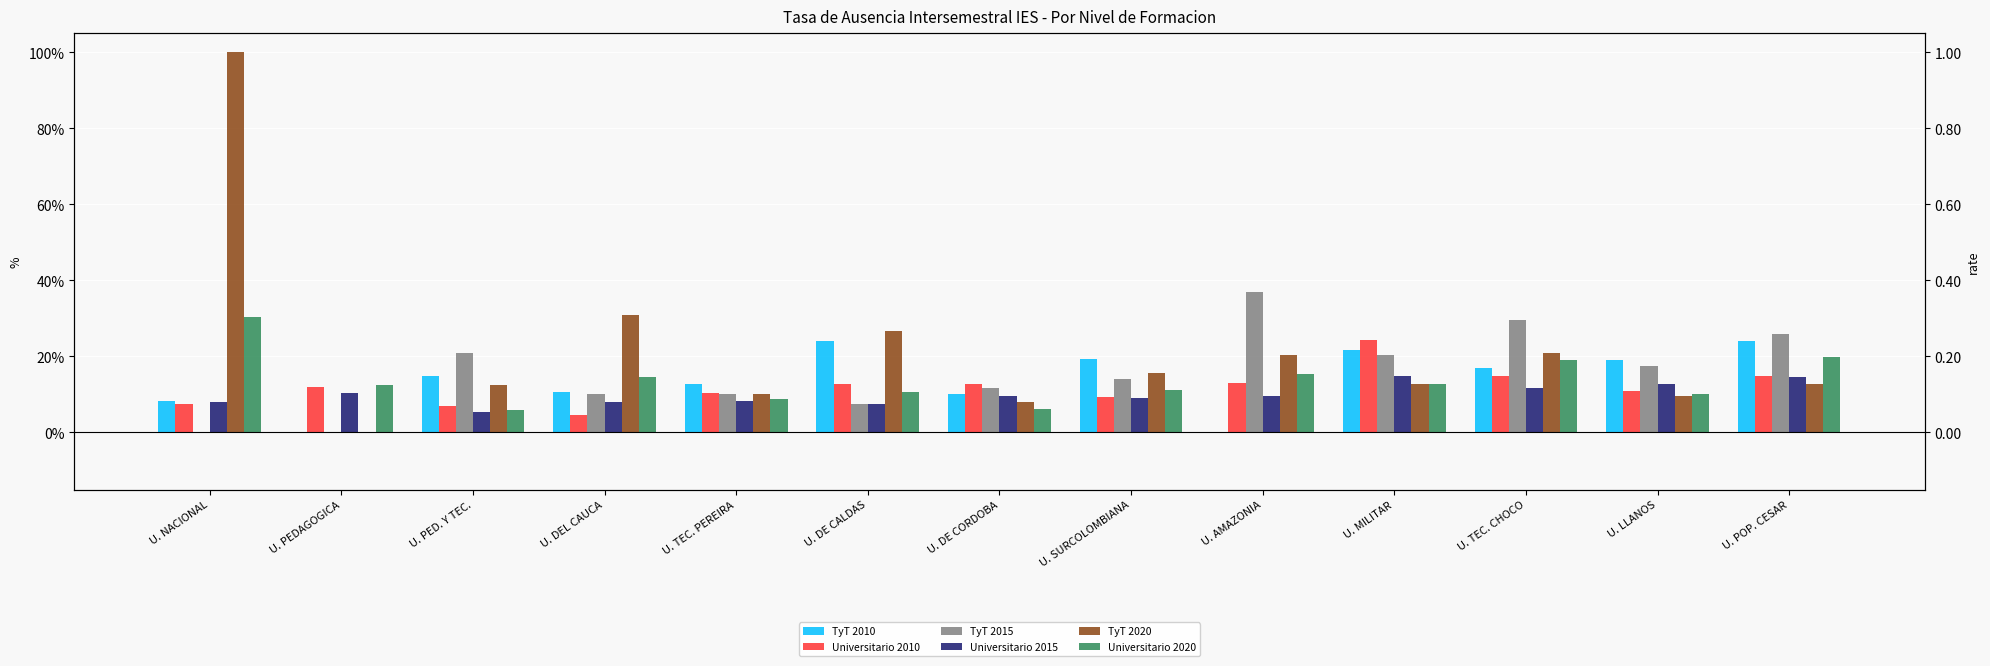

At how many categories does at least one series exceed 0?

13